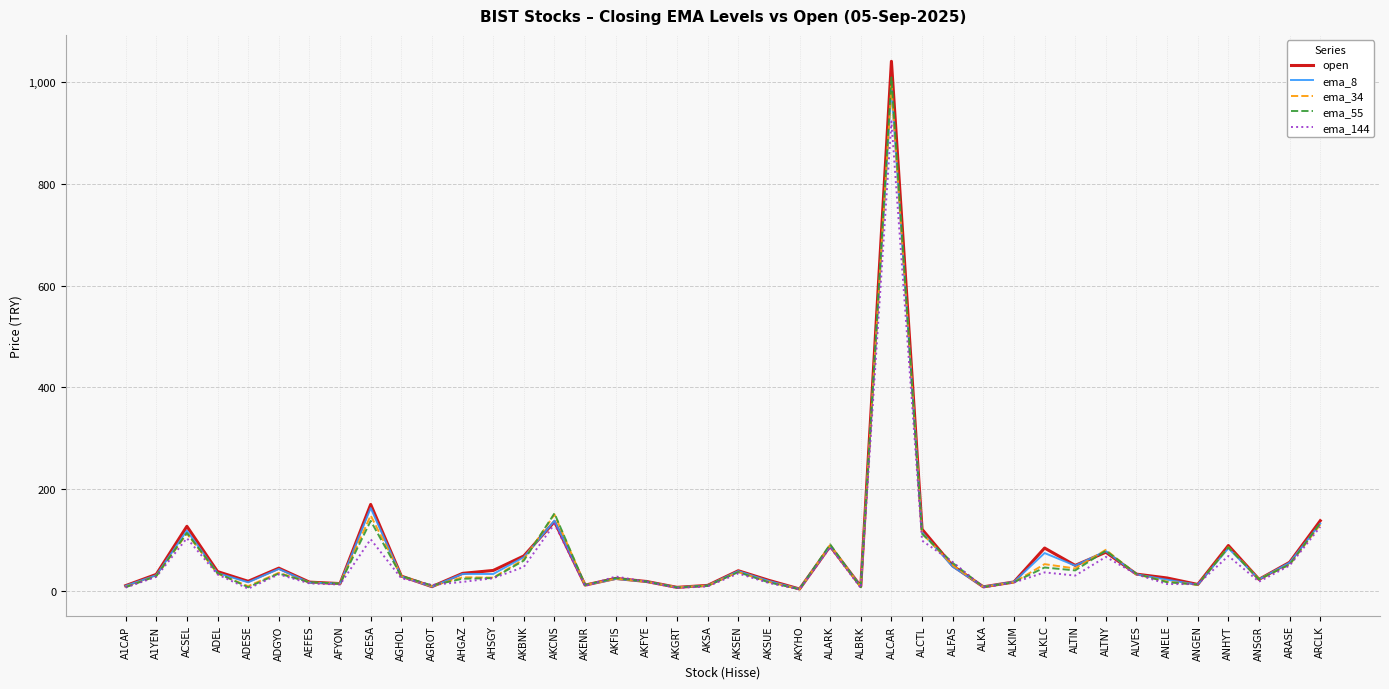

What is the lowest value of the ema_55 series?

3.2